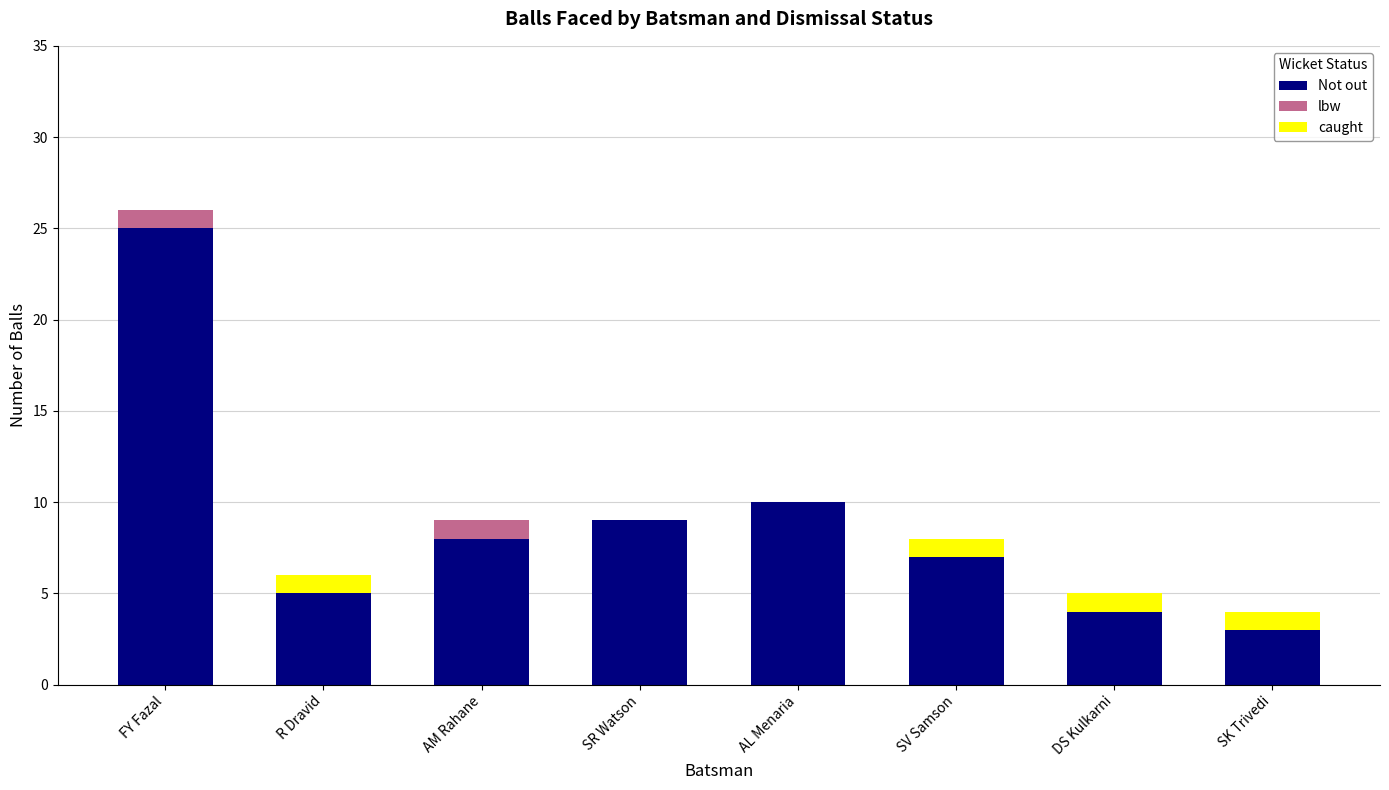

Which category has the highest value in the Not out series?

FY Fazal